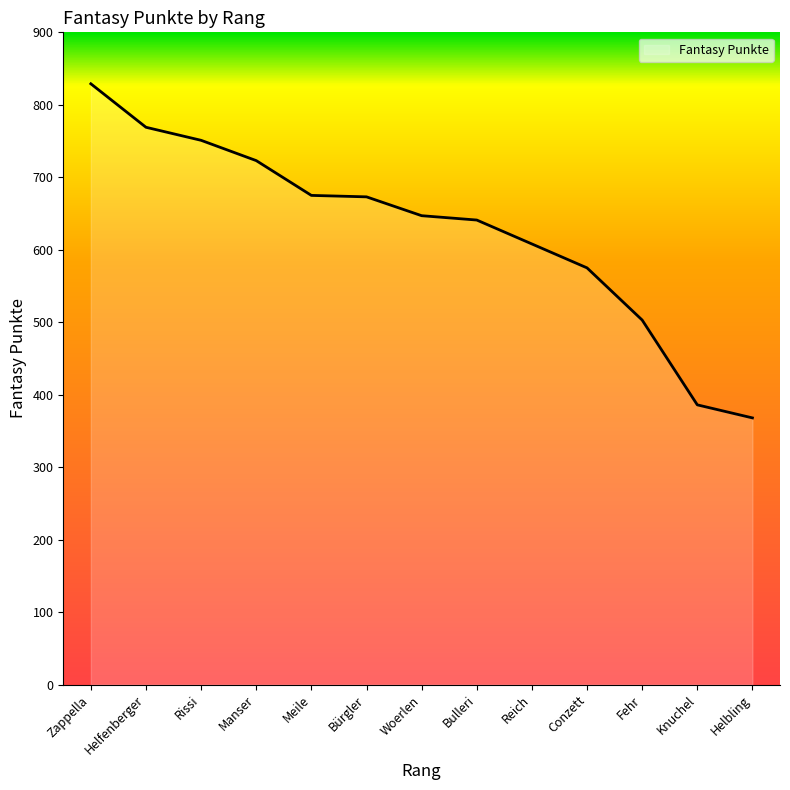

Is it true that the value at Manser is 723?

True